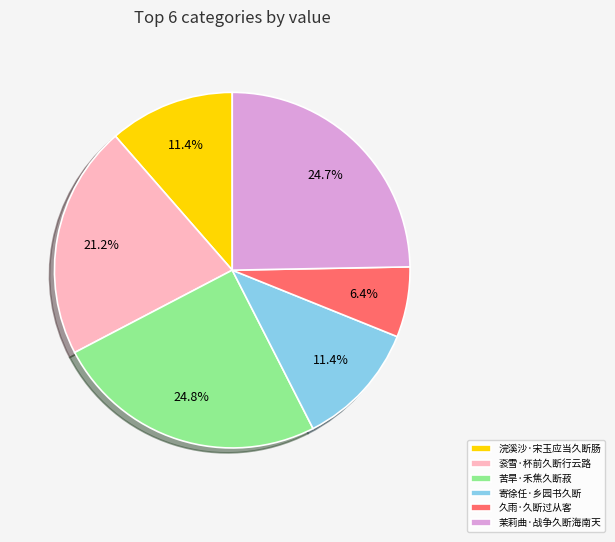

Is 苦旱·禾焦久断菽 the majority of the pie?

No